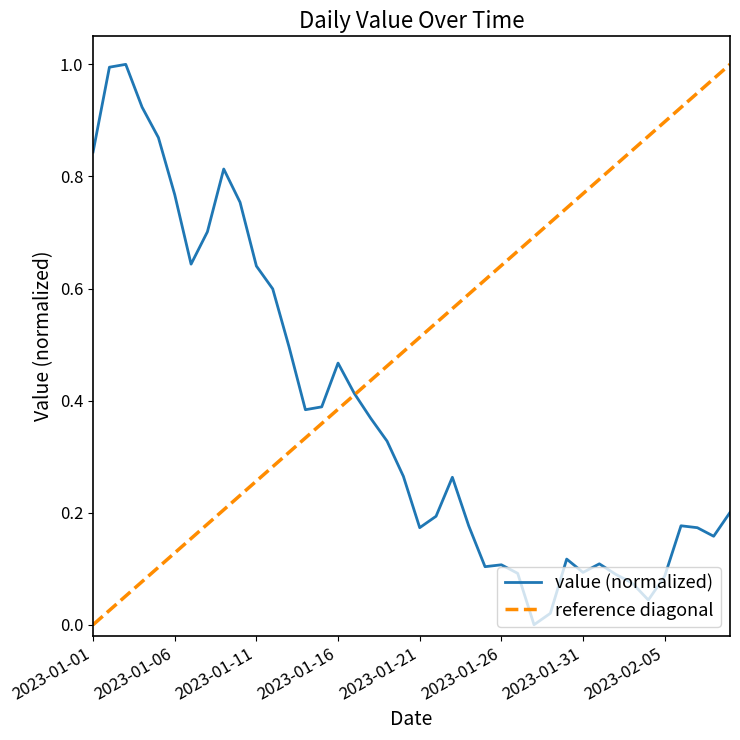

Rank the categories by value from lowest to highest.

2023-01-28, 2023-01-29, 2023-02-04, 2023-02-03, 2023-02-05, 2023-02-02, 2023-01-27, 2023-01-31, 2023-01-25, 2023-01-26, 2023-02-01, 2023-01-30, 2023-02-08, 2023-01-21, 2023-02-07, 2023-01-24, 2023-02-06, 2023-01-22, 2023-02-09, 2023-01-23, 2023-01-20, 2023-01-19, 2023-01-18, 2023-01-14, 2023-01-15, 2023-01-17, 2023-01-16, 2023-01-13, 2023-01-12, 2023-01-11, 2023-01-07, 2023-01-08, 2023-01-10, 2023-01-06, 2023-01-09, 2023-01-01, 2023-01-05, 2023-01-04, 2023-01-02, 2023-01-03